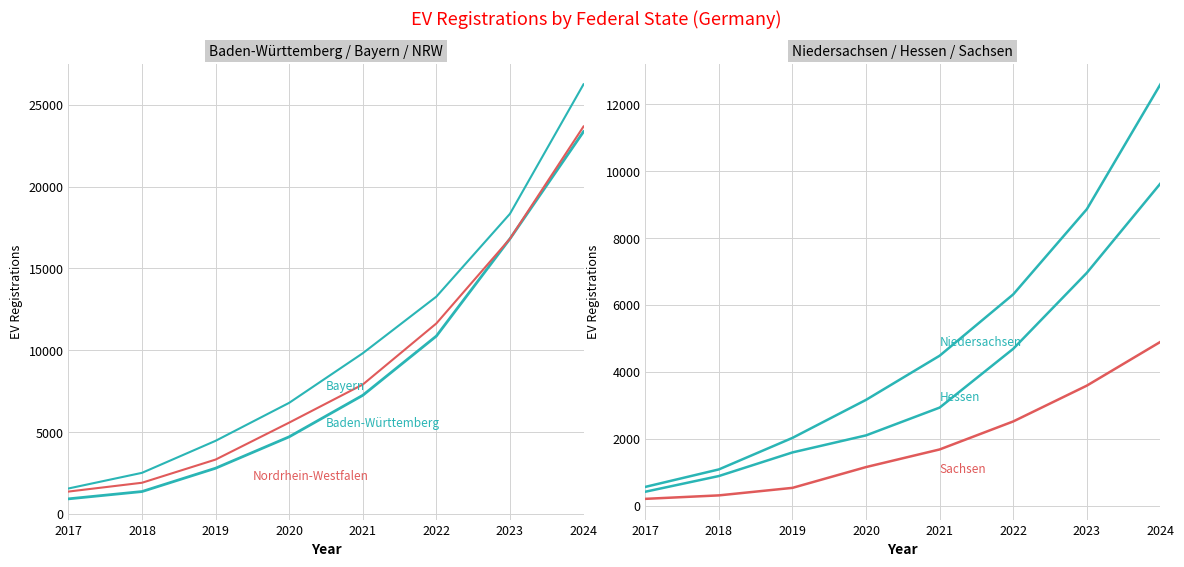

True or false: Baden-Württemberg has more than 0 interior local peaks.

False